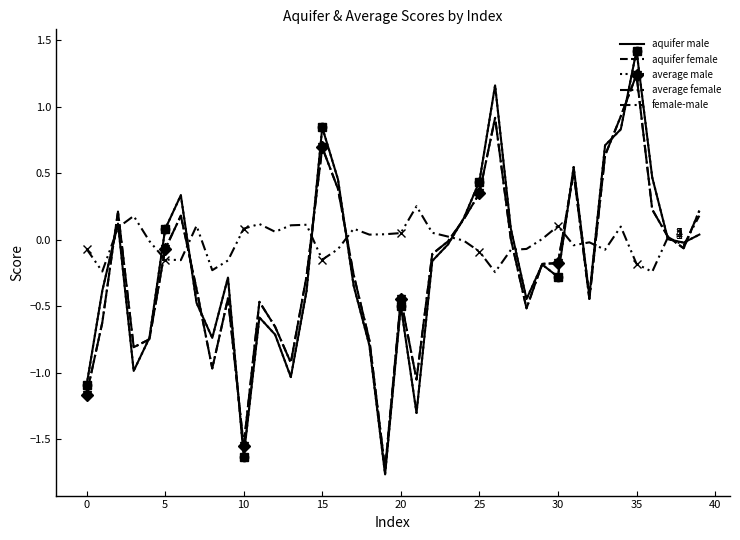

Which series has the largest total across all categories?

female-male